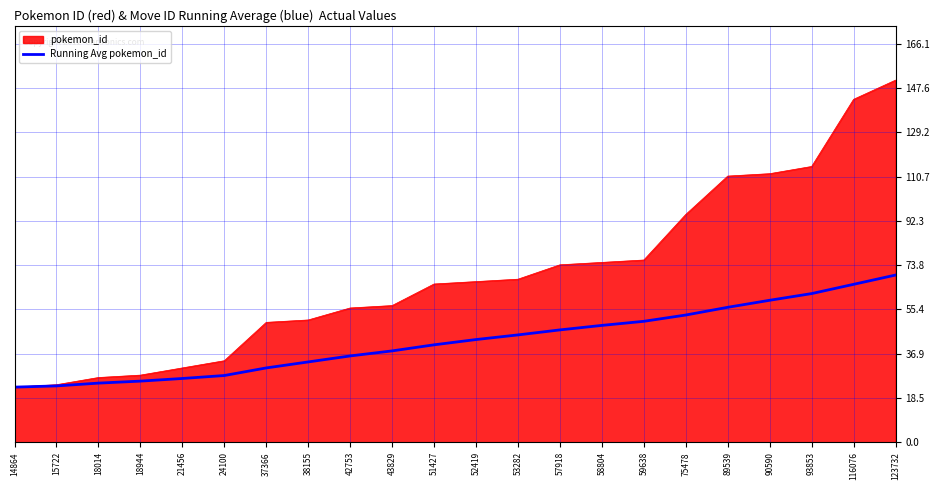

The Running Avg pokemon_id series shows 88.4 at 75478. True or false?

False